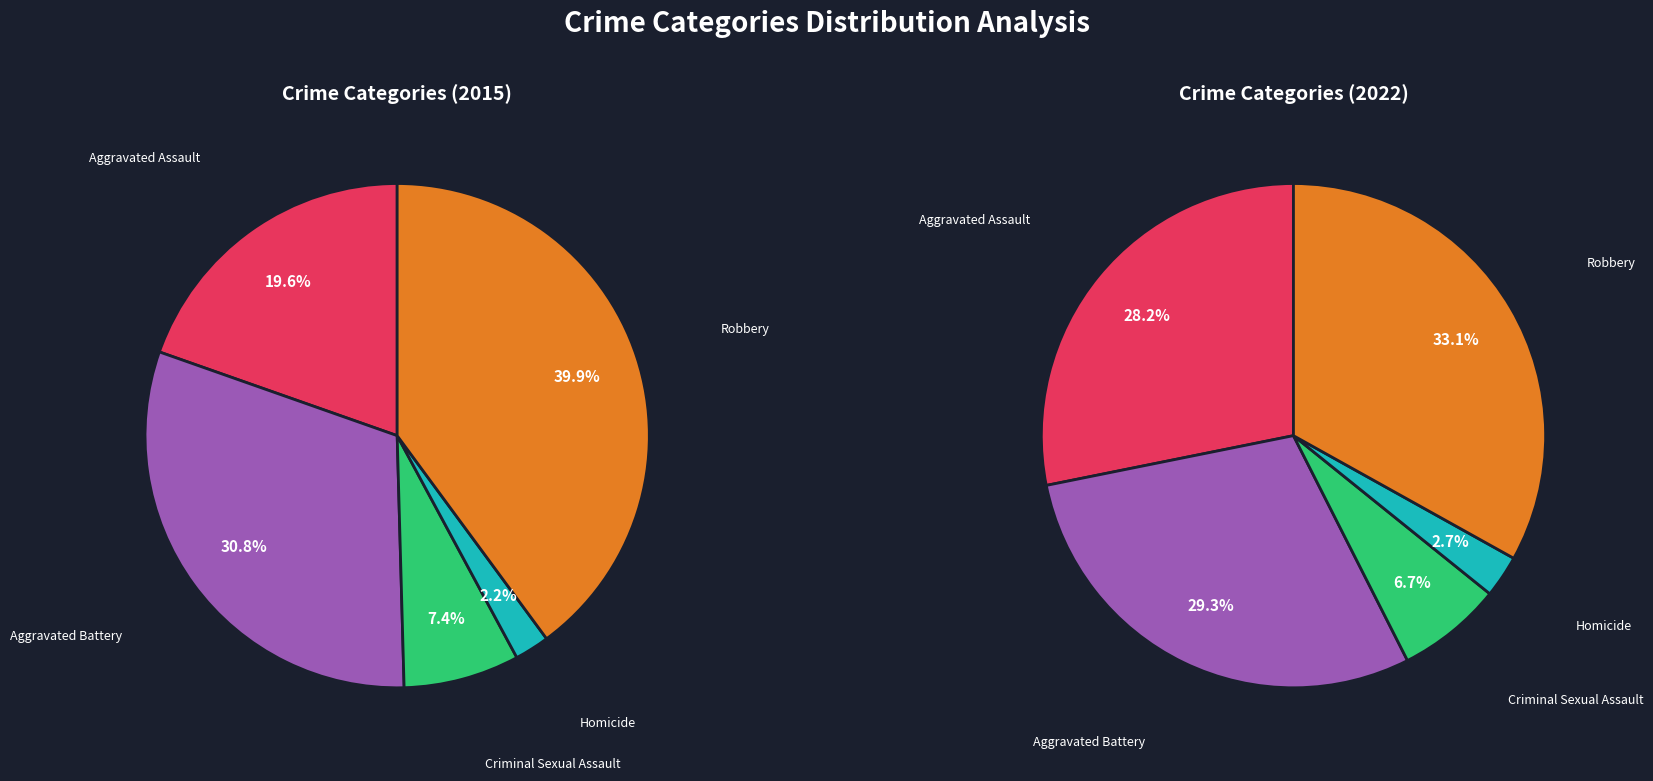

The Aggravated Assault slice represents 20% of the pie. True or false?

True